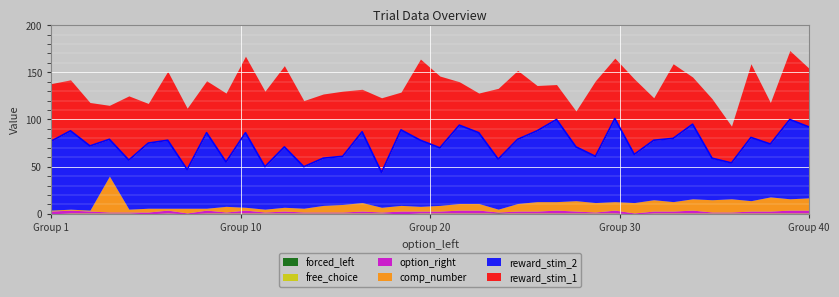

At 22, list the series in order from largest to smallest.

reward_stim_2, reward_stim_1, comp_number, option_right, free_choice, forced_left